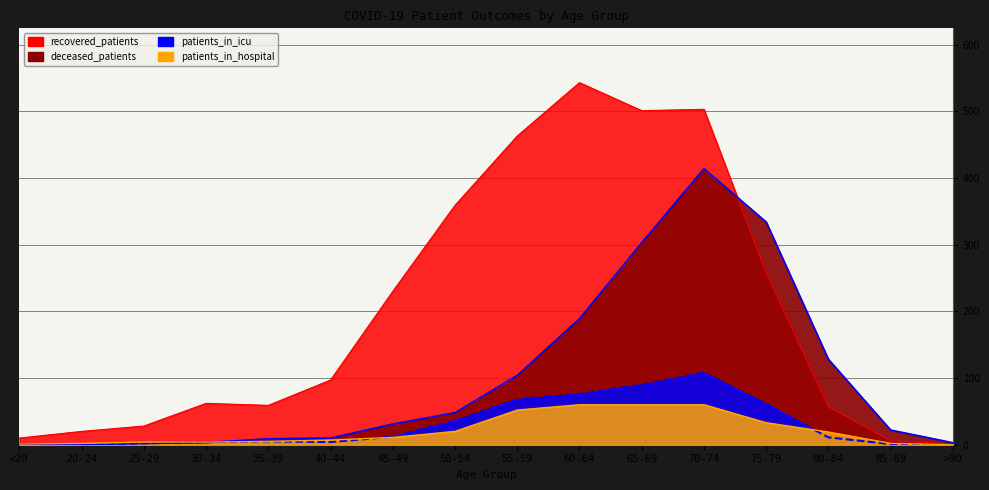

Rank the series by their maximum value, from highest to lowest.

recovered_patients, deceased_patients, patients_in_icu, patients_in_hospital